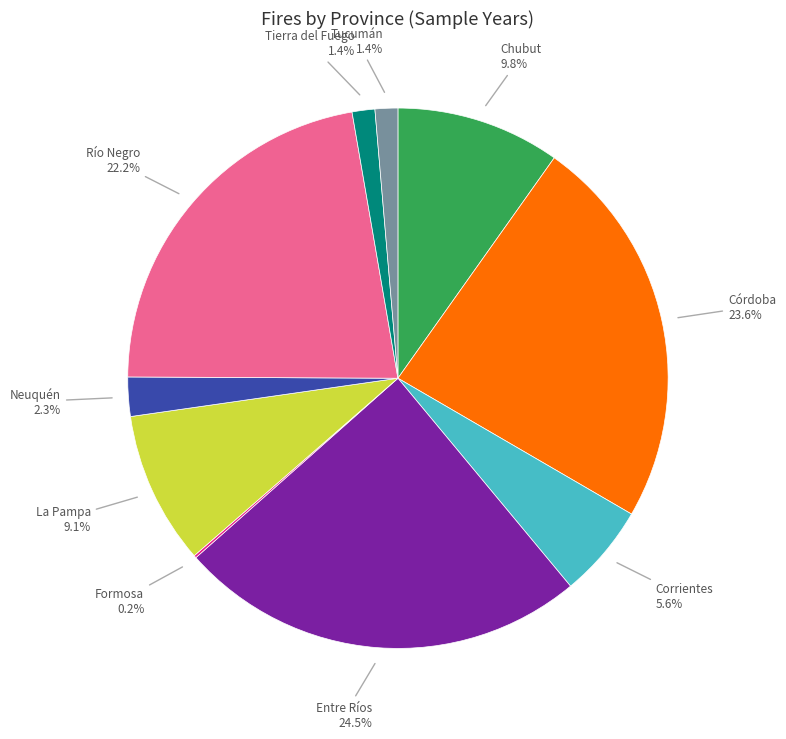

Does any single category account for the majority?

No